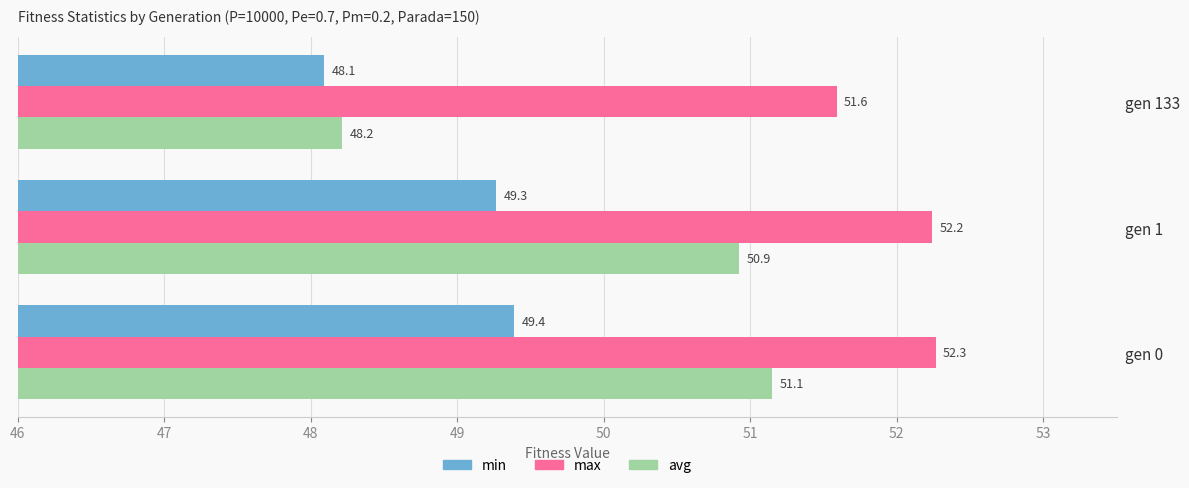

At which label is avg closest to 49?

gen 133